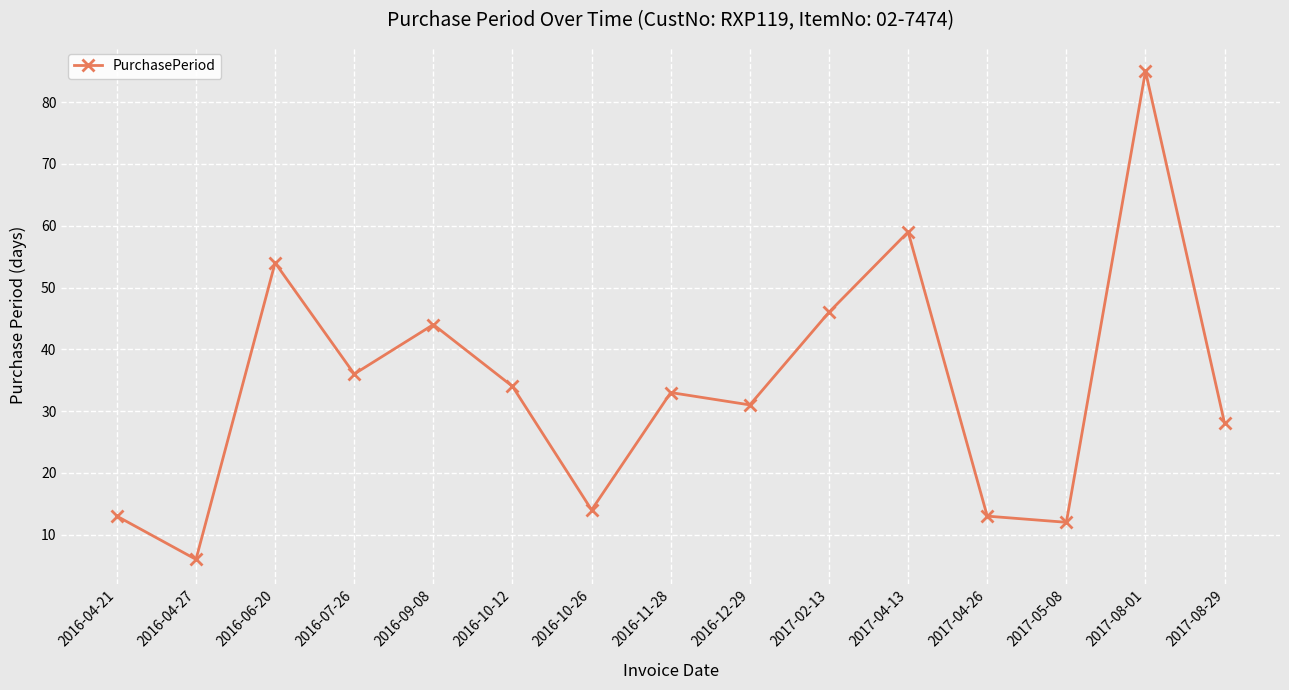

True or false: the data shows 12 at 2017-05-08.

True